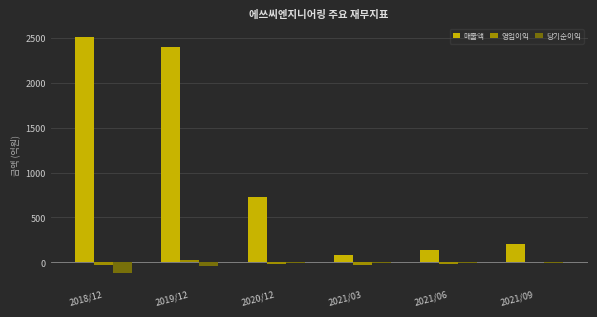

Which series has the largest total across all categories?

매출액